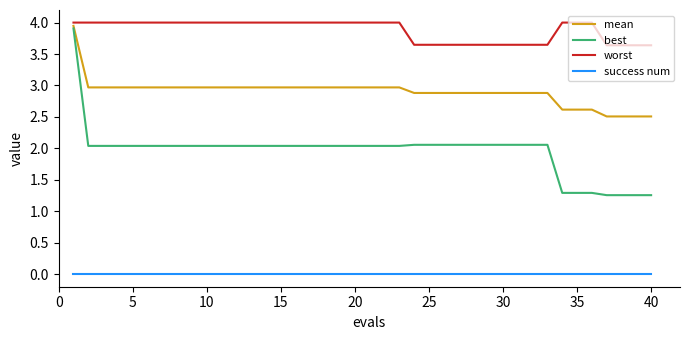

Which series has the largest total across all categories?

worst